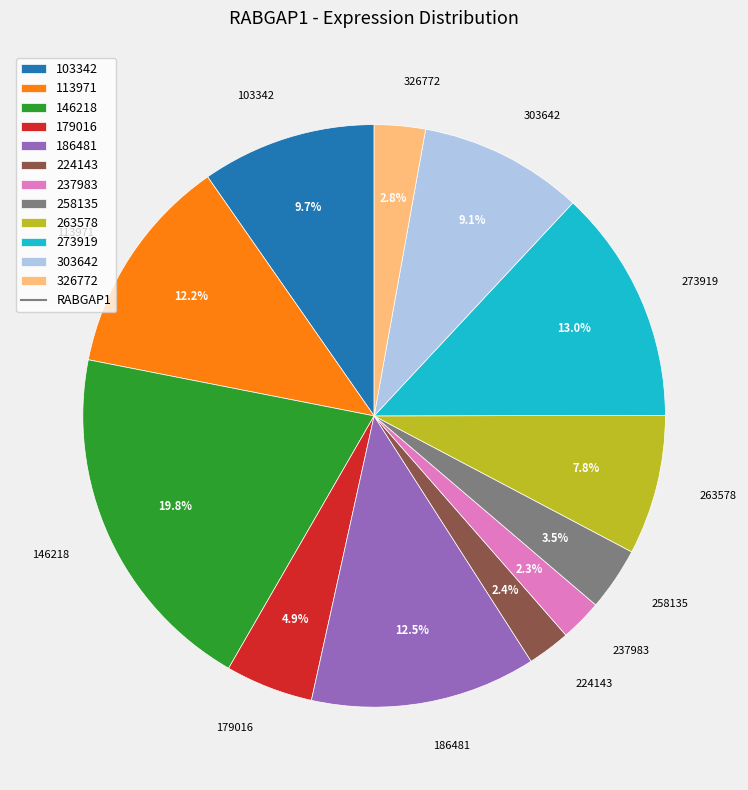

Is there any slice that represents more than half of the pie?

No